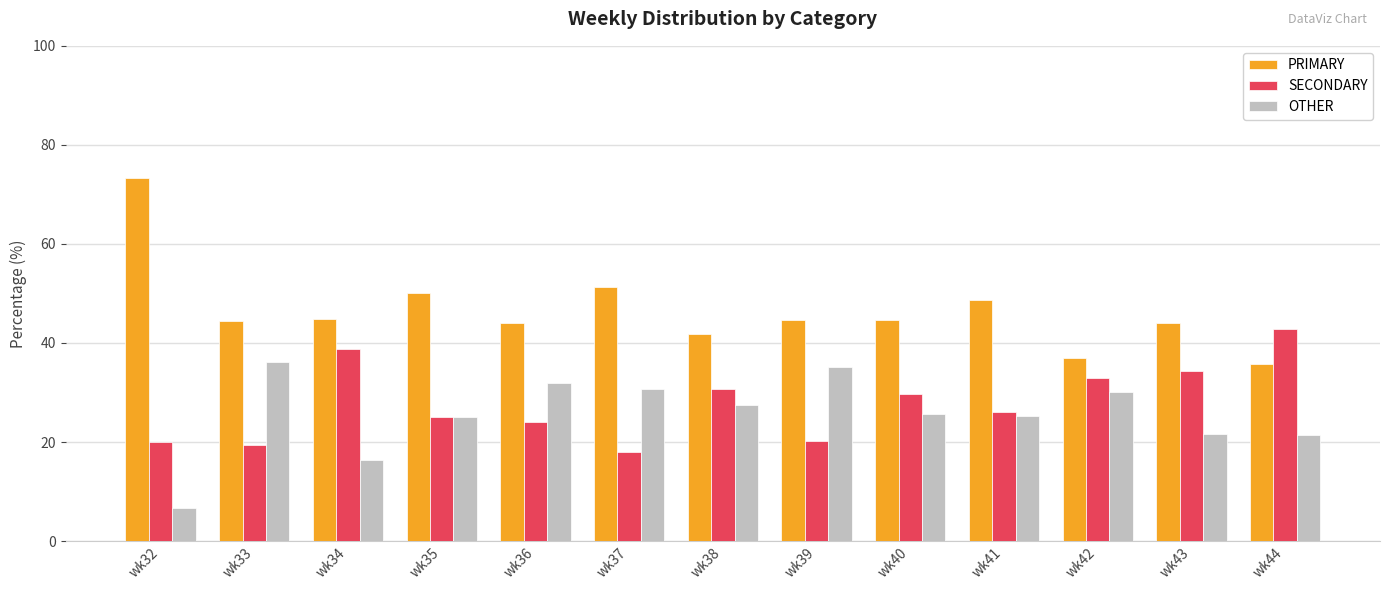

At which label does PRIMARY first exceed 44?

wk32